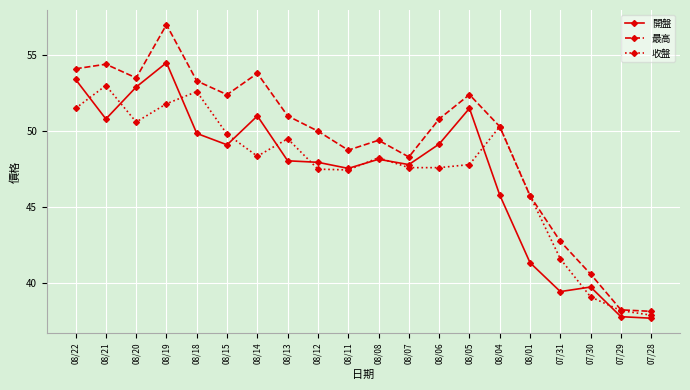

Count the number of data series in this chart.

3